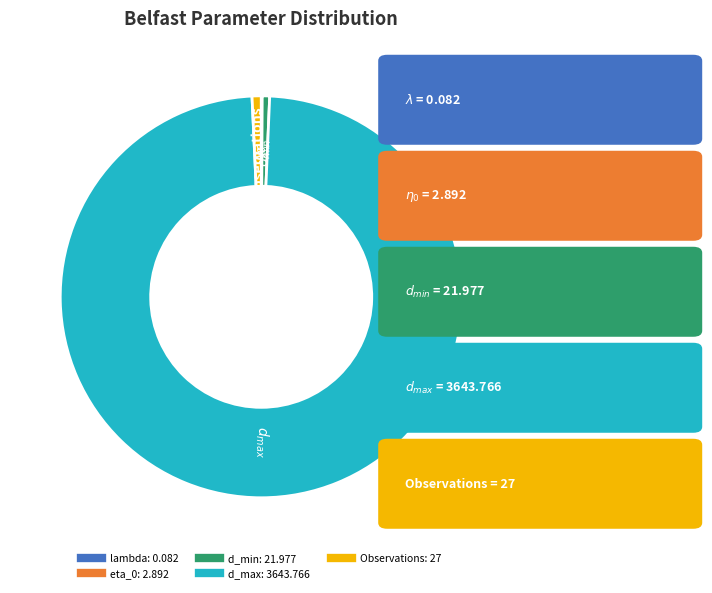

Which category has the biggest portion of the pie?

d_max